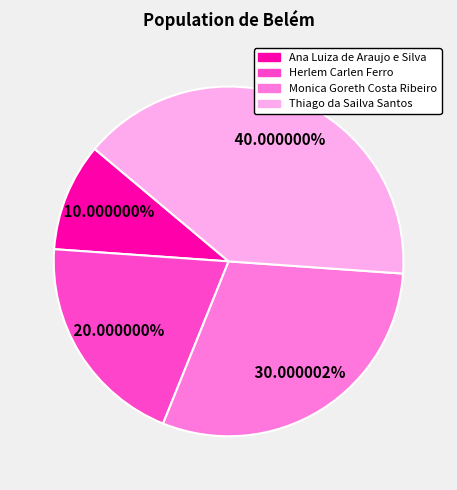

How many segments does this pie chart have?

4